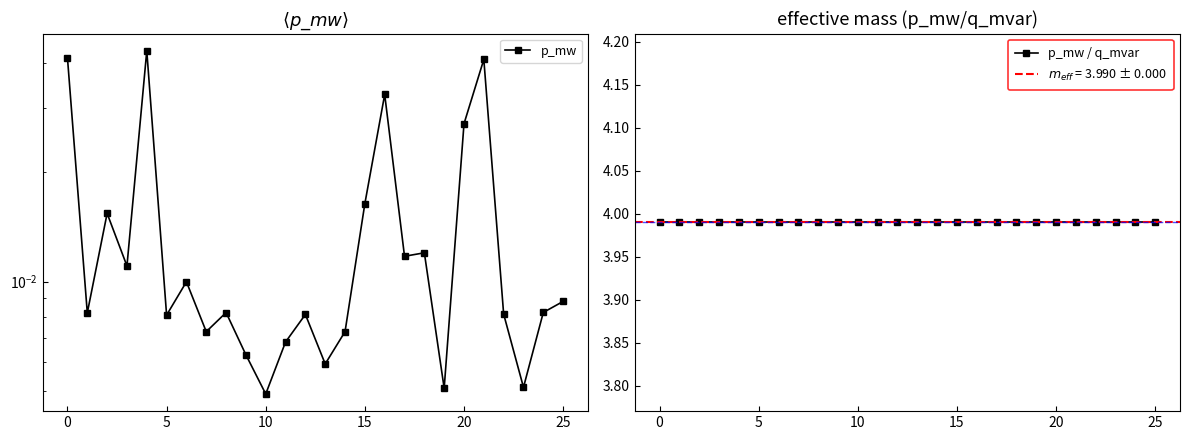

Is it true that p_mw equals 0.0 at 16?

False